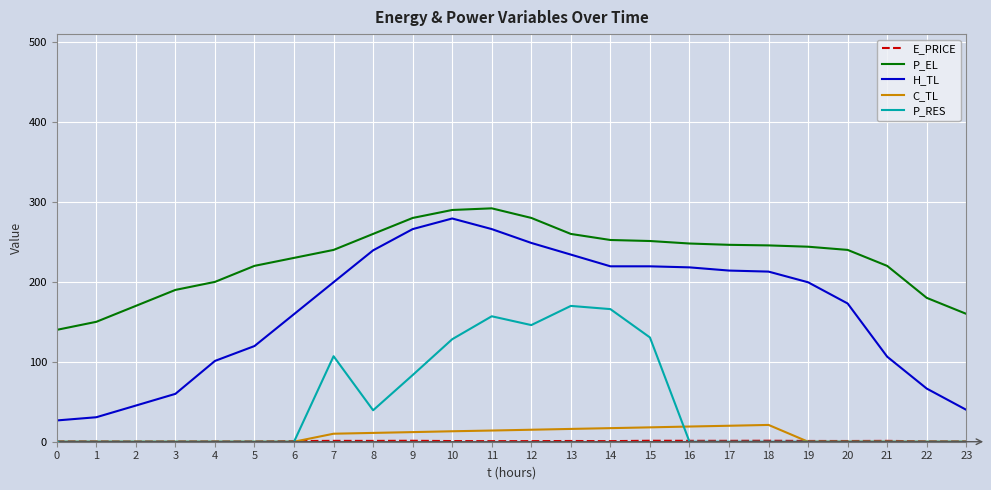

The value of P_RES at 12 is 198.2. True or false?

False